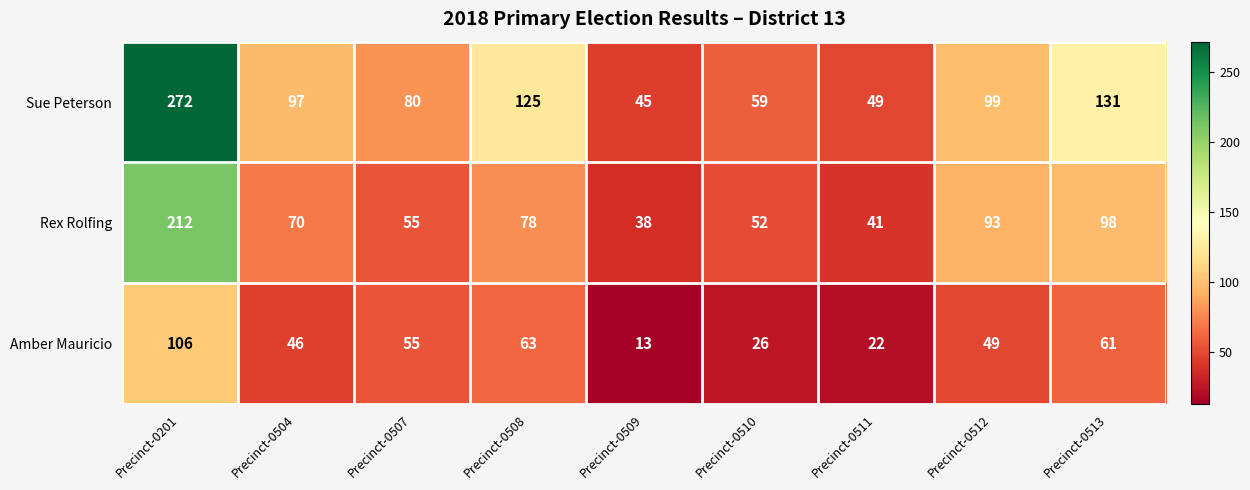

Reading right to left, list all the values displayed in this chart.

Sue Peterson: 131	99	49	59	45	125	80	97	272
Rex Rolfing: 98	93	41	52	38	78	55	70	212
Amber Mauricio: 61	49	22	26	13	63	55	46	106